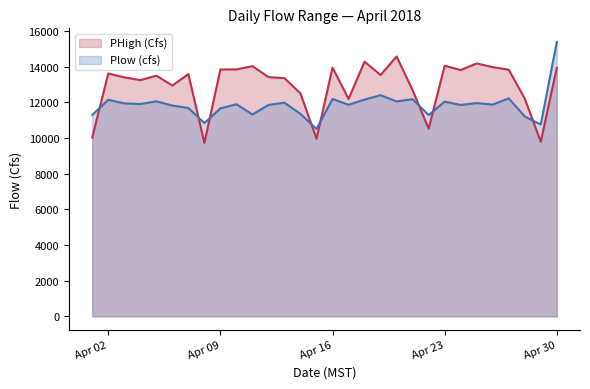

Which label corresponds to the smallest value in the chart?

2018-04-08